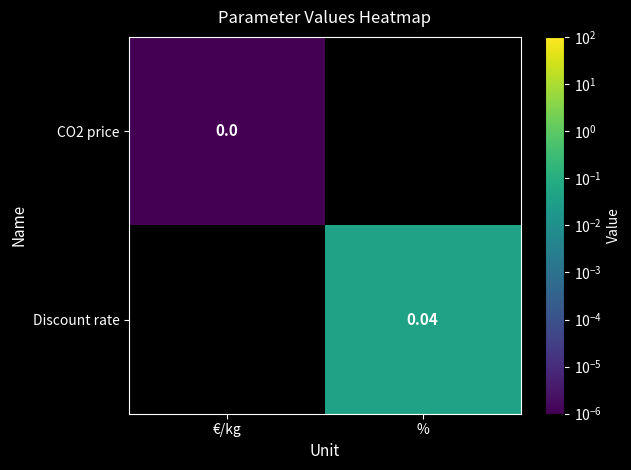

Is the value of CO2 price at €/kg greater than the value of Discount rate at %?

No